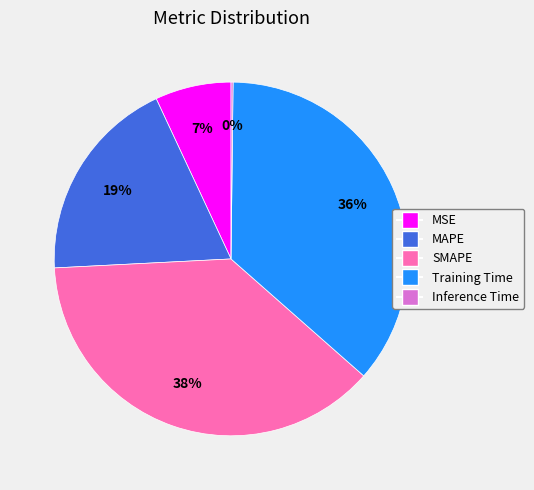

What is the largest slice in the pie chart?

SMAPE